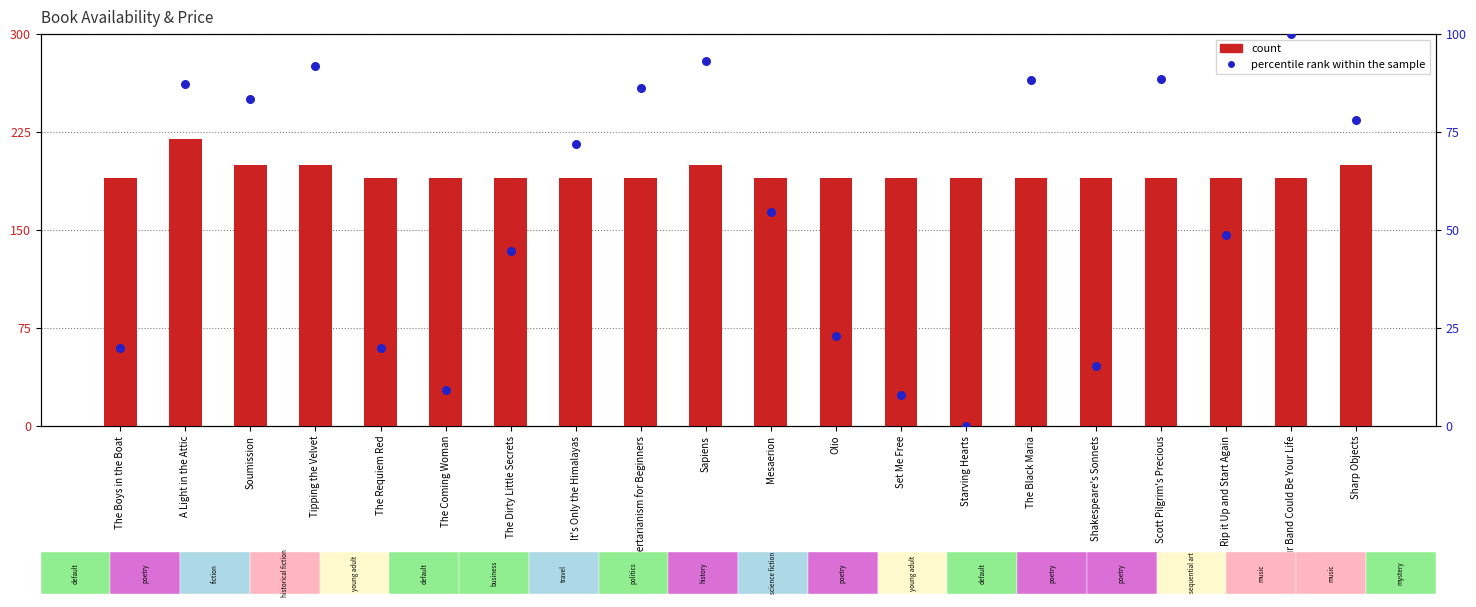

At which category is the sum across all series the highest?

A Light in the Attic